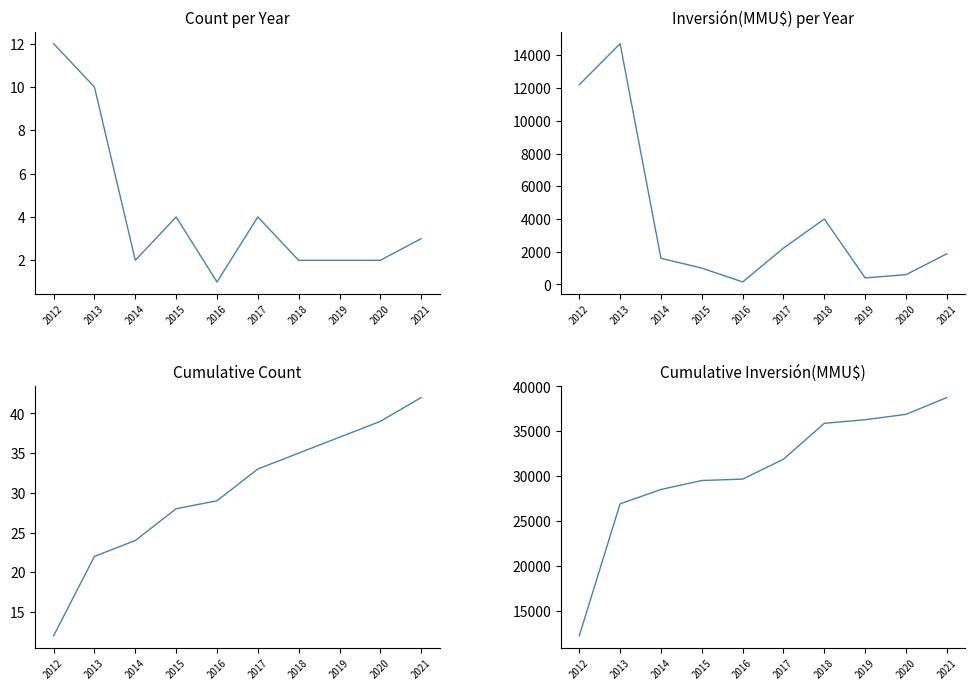

How many lines are shown in the chart?

4